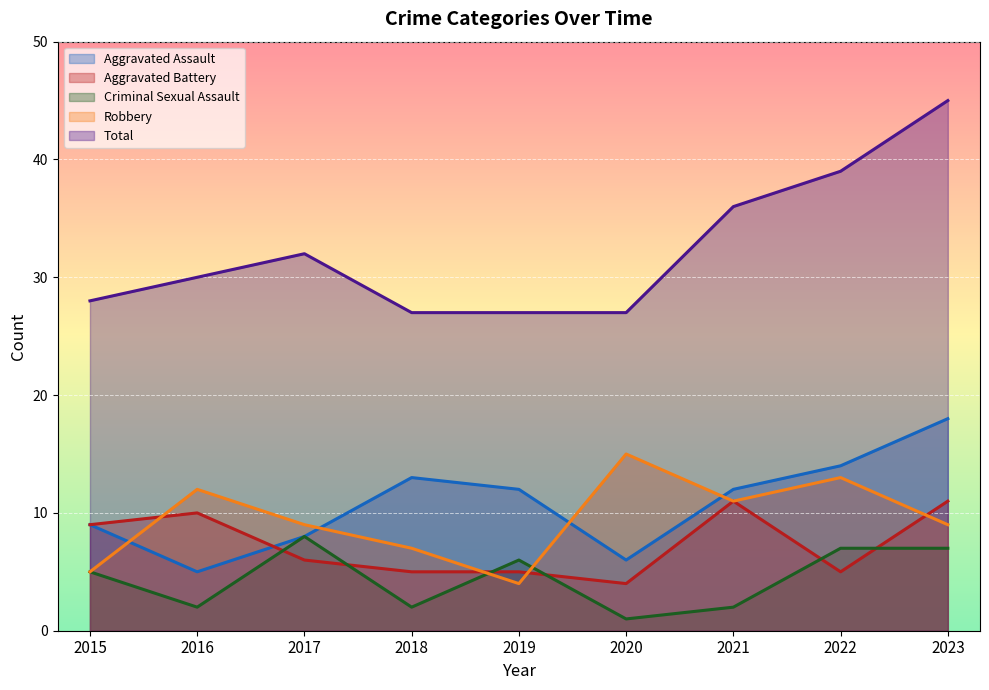

How many distinct data groups are displayed?

5